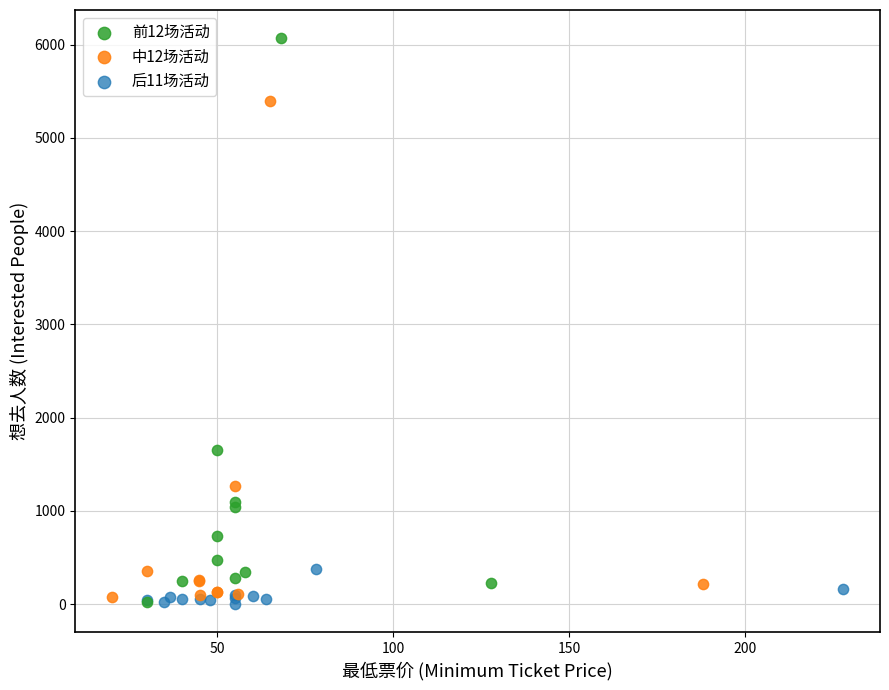

Which series contains the highest Y value?

前12场活动